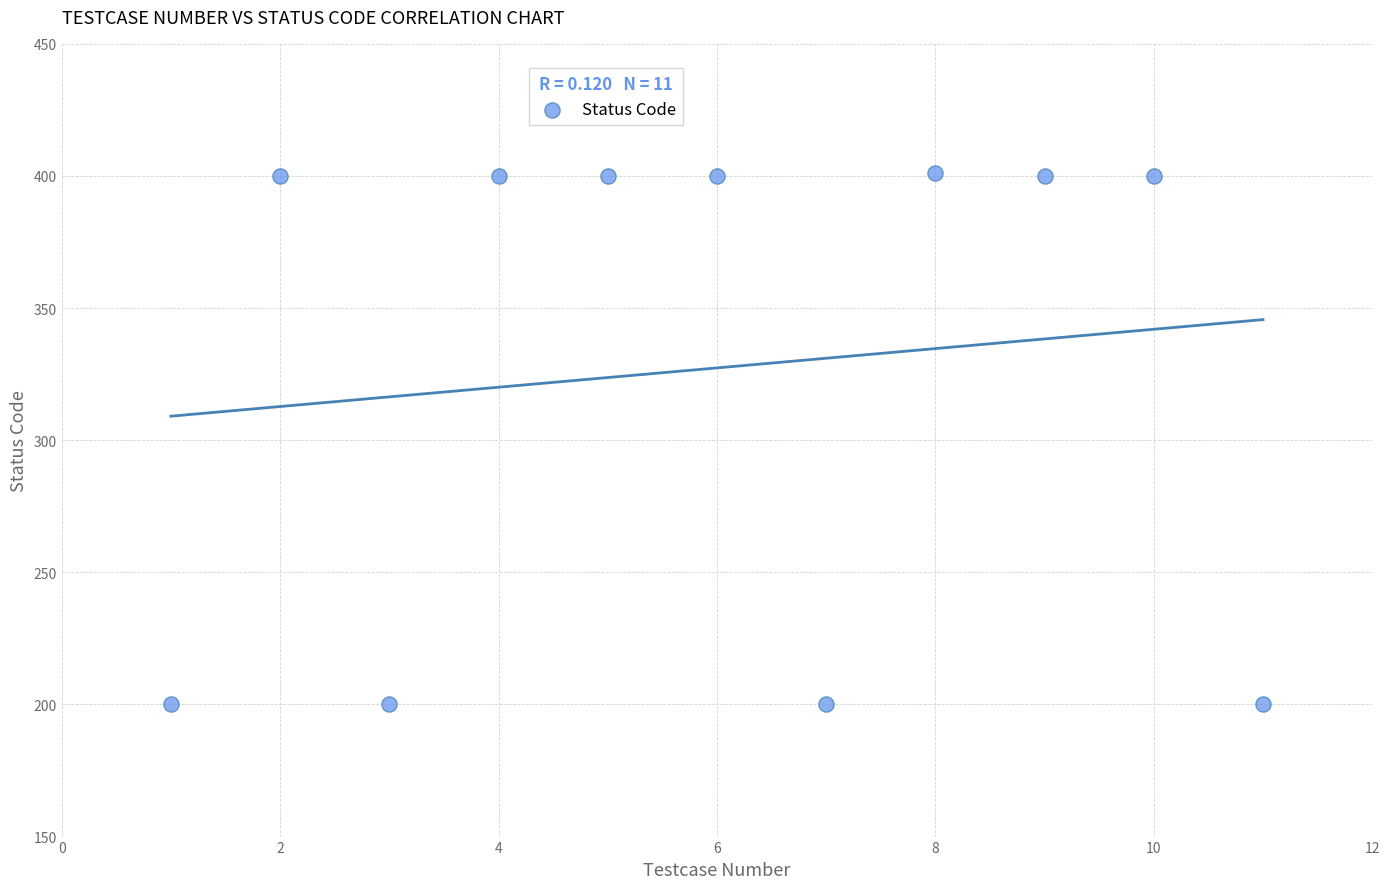

What is the range of Y values (max minus min)?

201